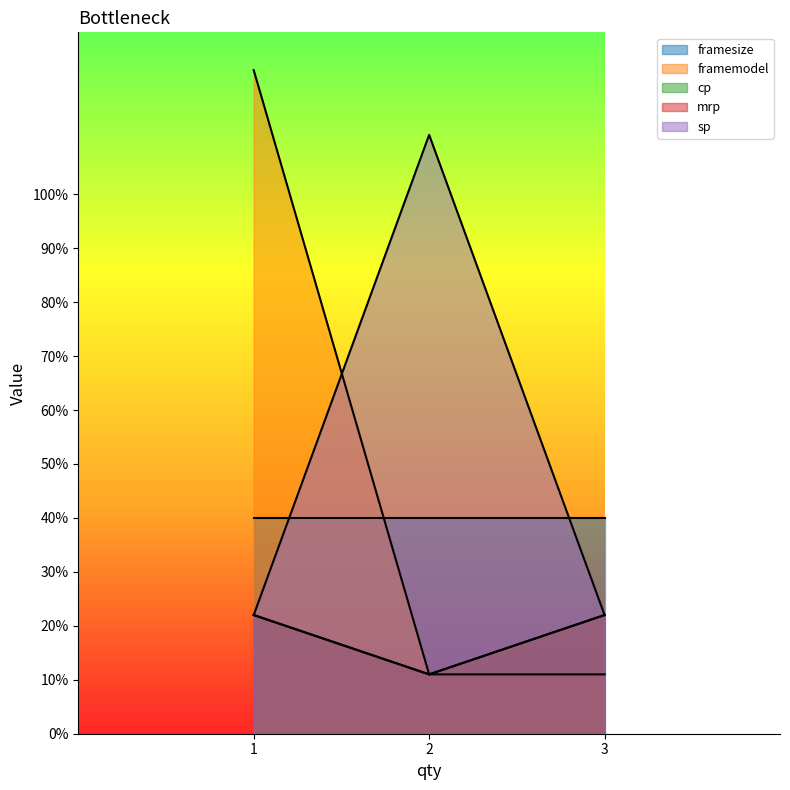

The sp series shows 11 at 2. True or false?

True